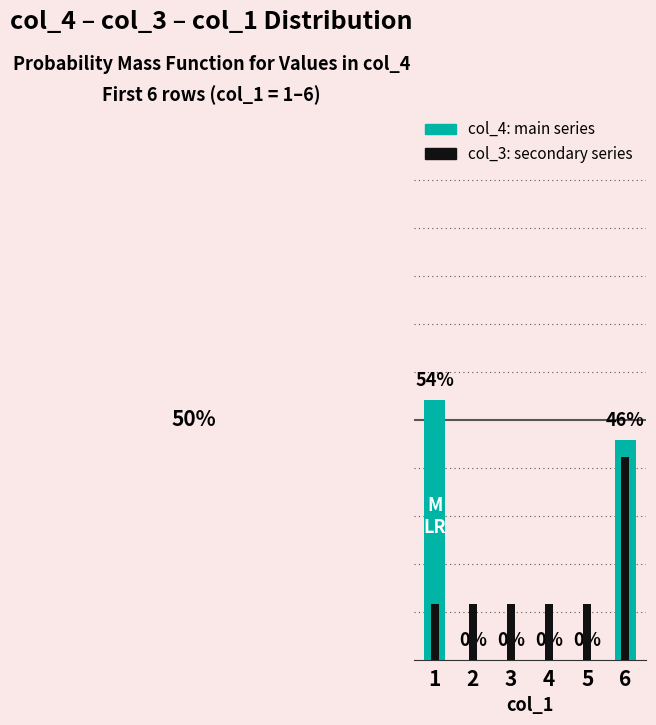

What is the highest value of the col_3 series?

0.4